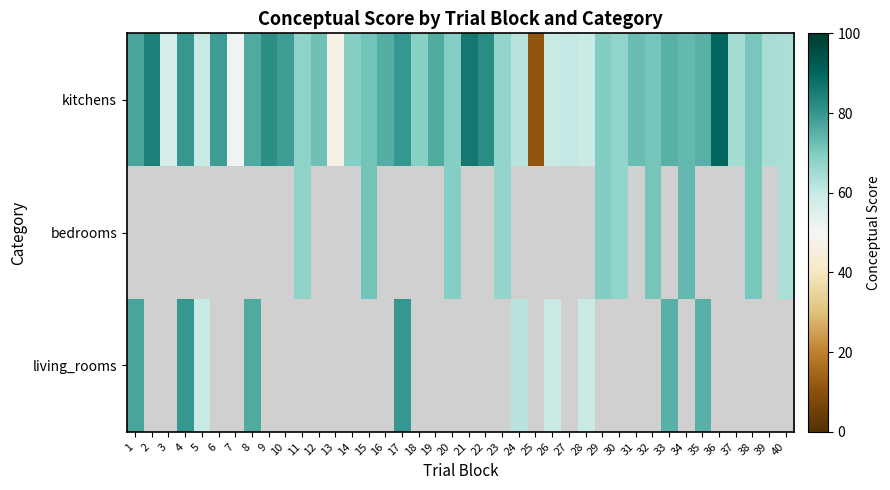

List the series in order of their peak value, lowest first.

bedrooms, living_rooms, kitchens